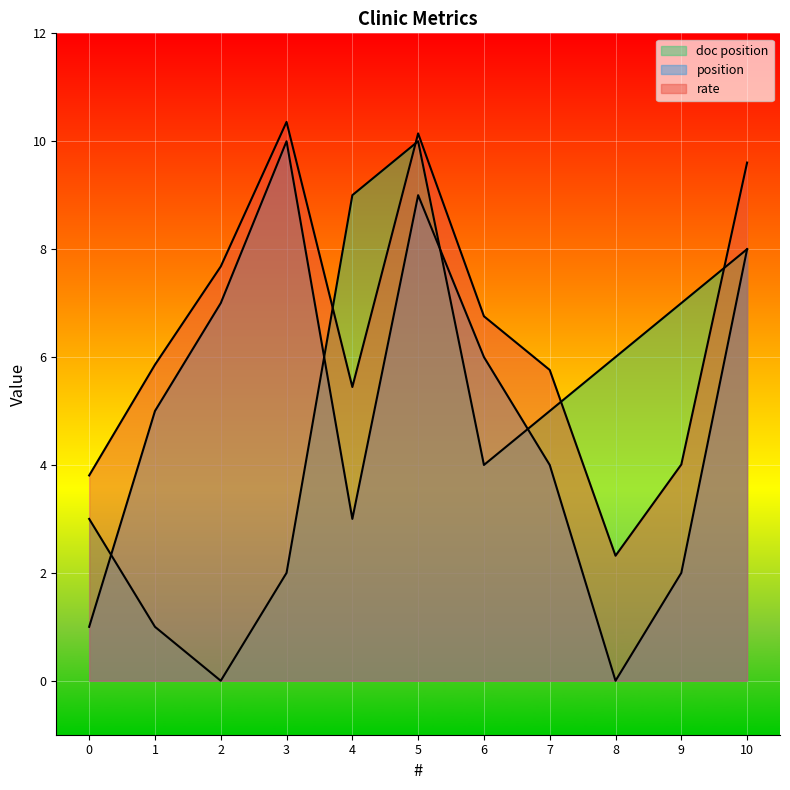

Which series ends up on top after the final intersection of position and doc position?

doc position